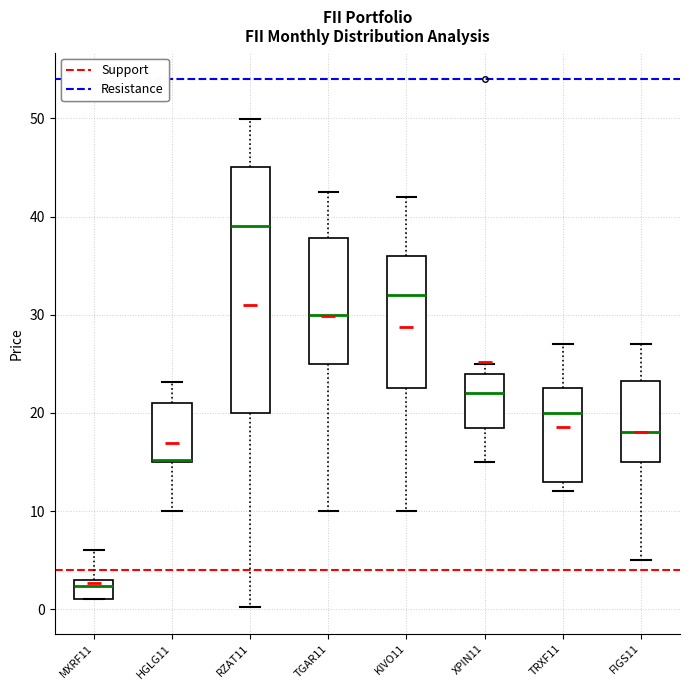

Reading left to right, read every box against the y-axis: the position of its median line, the range the box covers, and the ends of its whiskers. The values are not printed on the chart, so give them approximately, as read against the axis.

MXRF11: median 2, box 1 to 3, whiskers 1 to 6
HGLG11: median 15 (drawn on the box's lower edge), box 15 to 21, whiskers 10 to 23
RZAT11: median 39, box 20 to 45, whiskers 0 to 50
TGAR11: median 30, box 25 to 38, whiskers 10 to 43
KIVO11: median 32, box 23 to 36, whiskers 10 to 42
XPIN11: median 22, box 19 to 24, whiskers 15 to 25
TRXF11: median 20, box 13 to 23, whiskers 12 to 27
FIGS11: median 18, box 15 to 23, whiskers 5 to 27